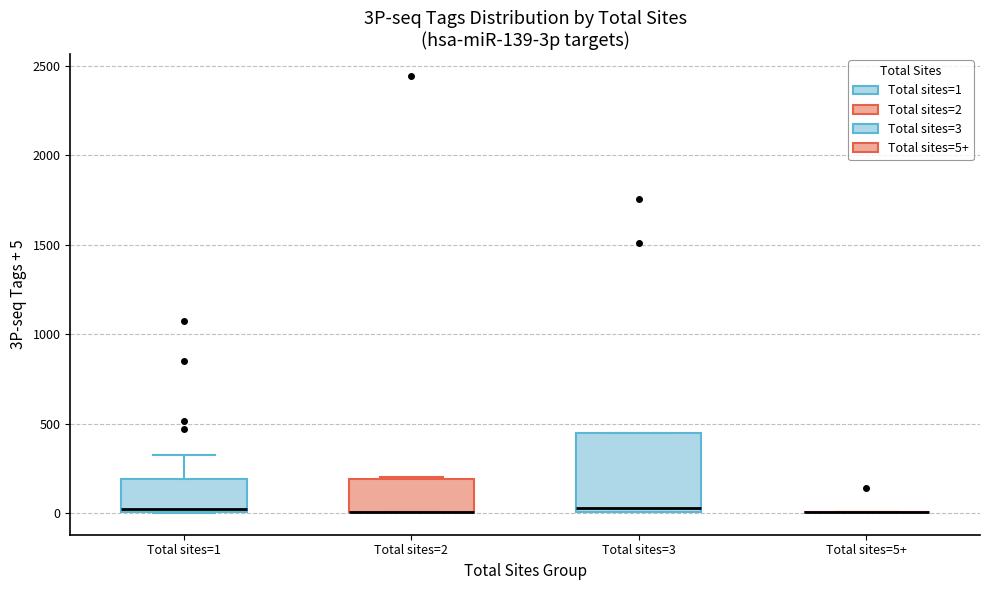

Which box is the tallest, from its lower edge to its upper edge?

Total sites=3